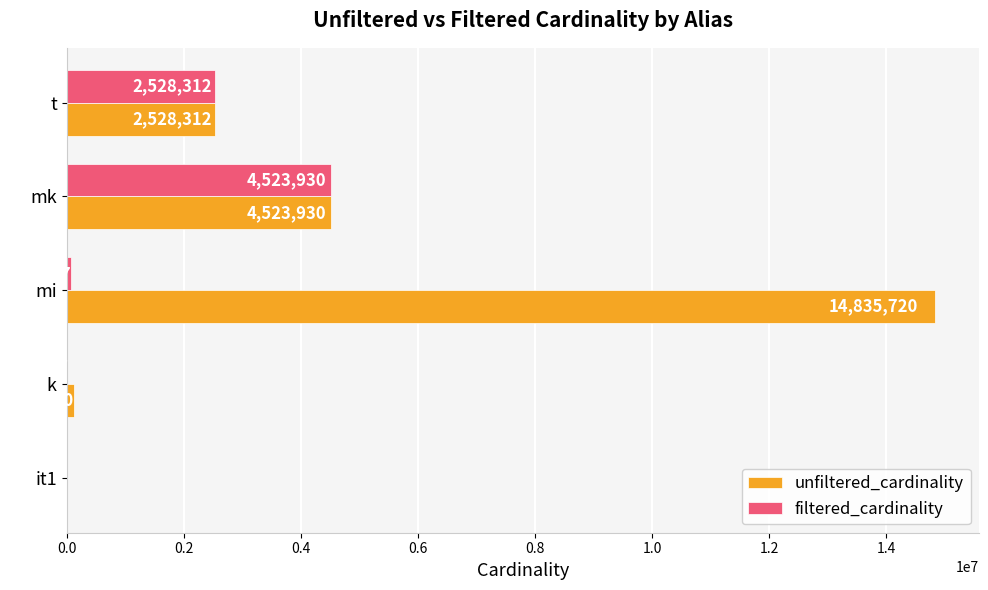

At which label is unfiltered_cardinality closest to 7417916?

mk